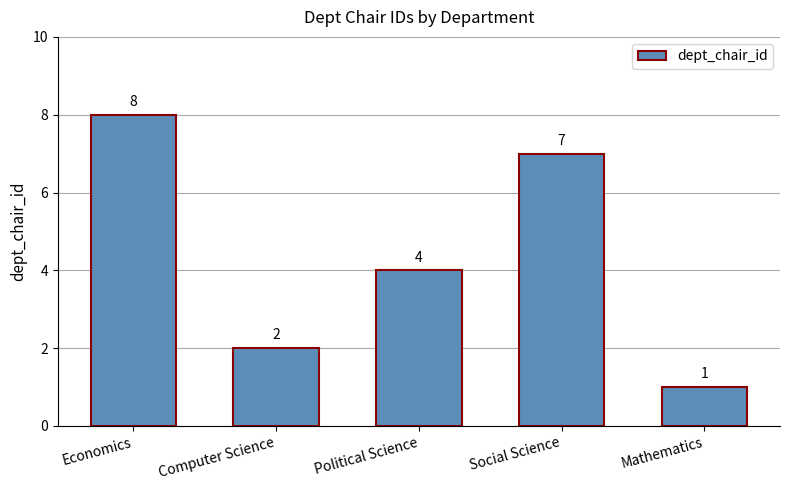

How many categories are shown in the chart?

5